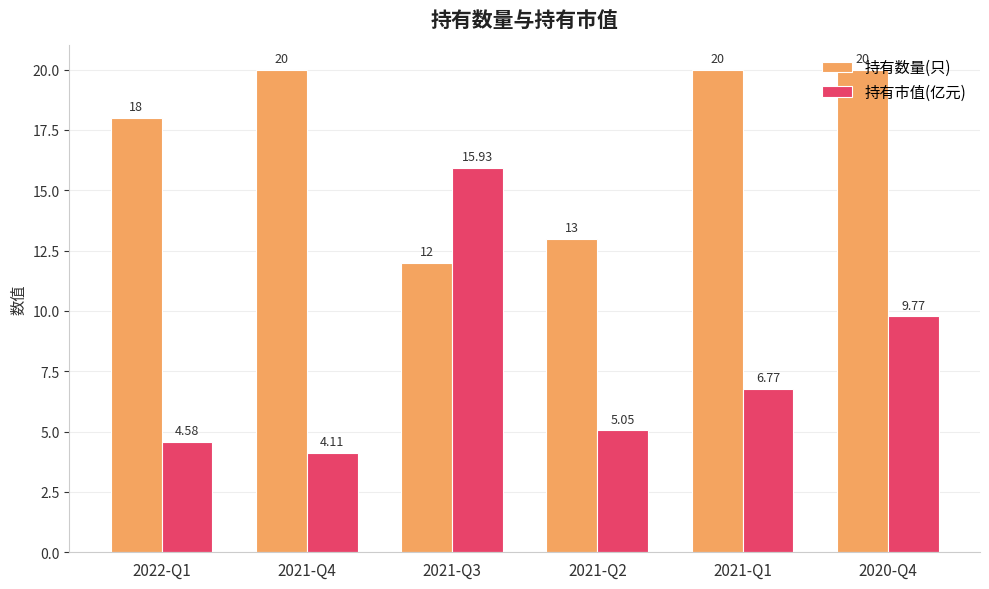

What is the highest value of the 持有数量(只) series?

20.0